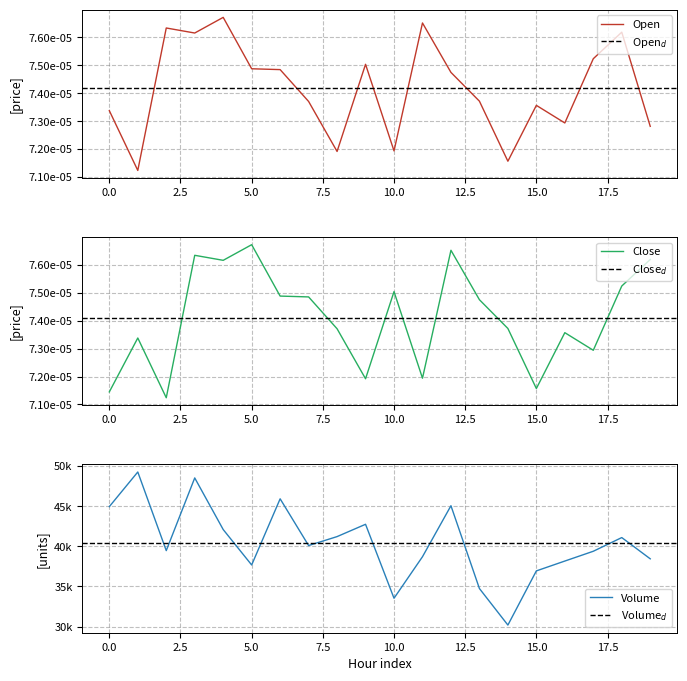

At which label does Open reach its peak?

4